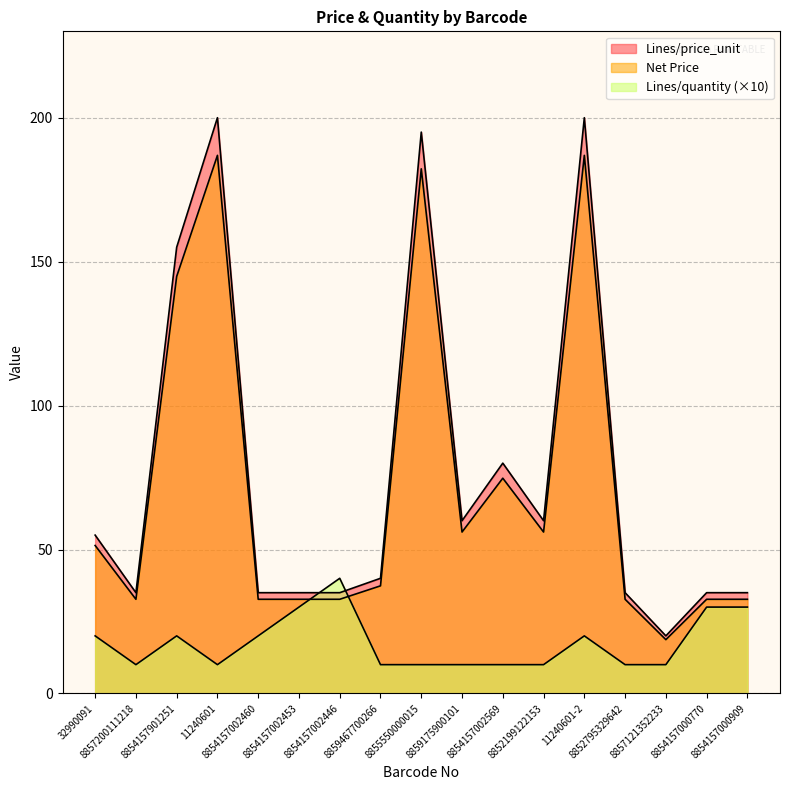

True or false: Net Price has more than 2 interior local peaks.

True